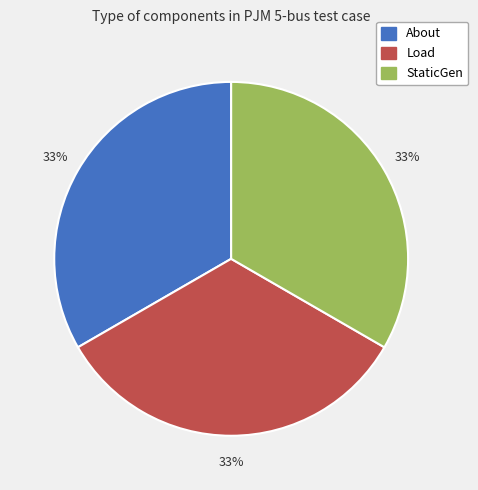

What is the ratio of the value at Load to the value at StaticGen?

1.0